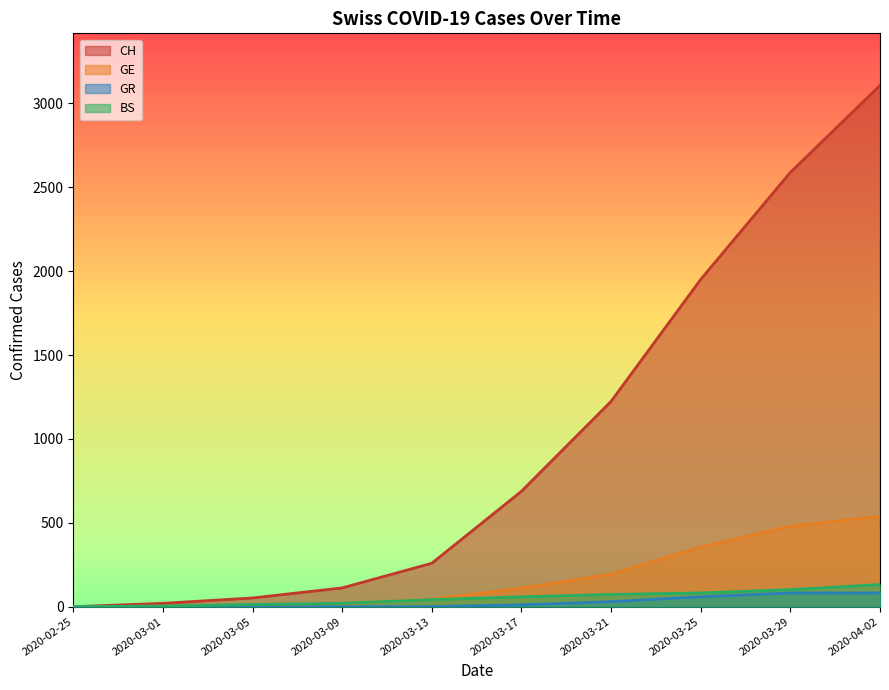

Is it true that GE equals 22 at 2020-03-09?

False